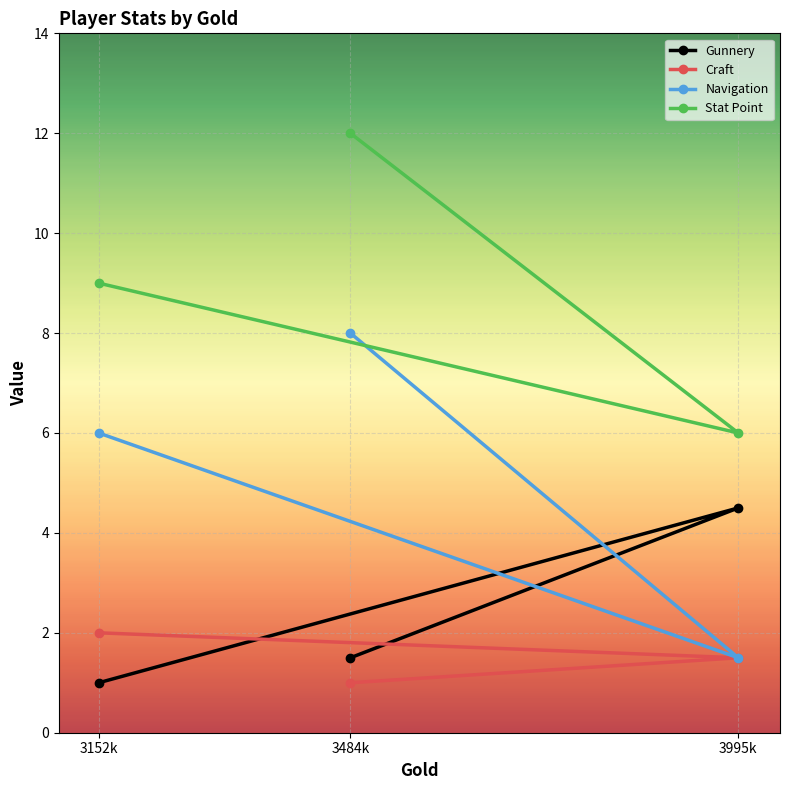

At 3152k, list the series in order from smallest to largest.

Gunnery, Craft, Navigation, Stat Point